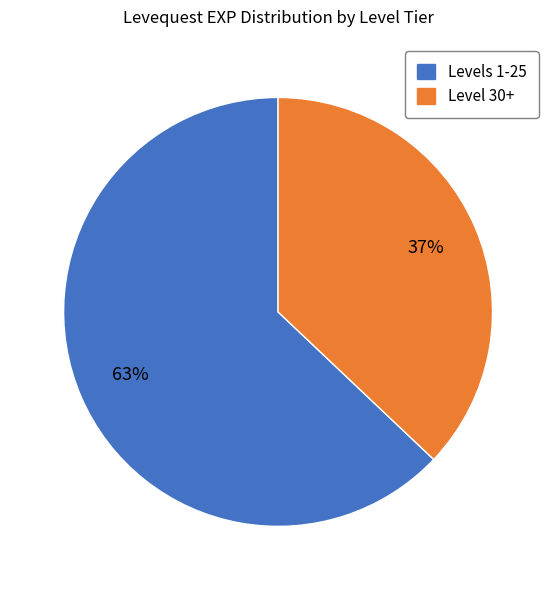

Does any single category account for the majority?

Yes